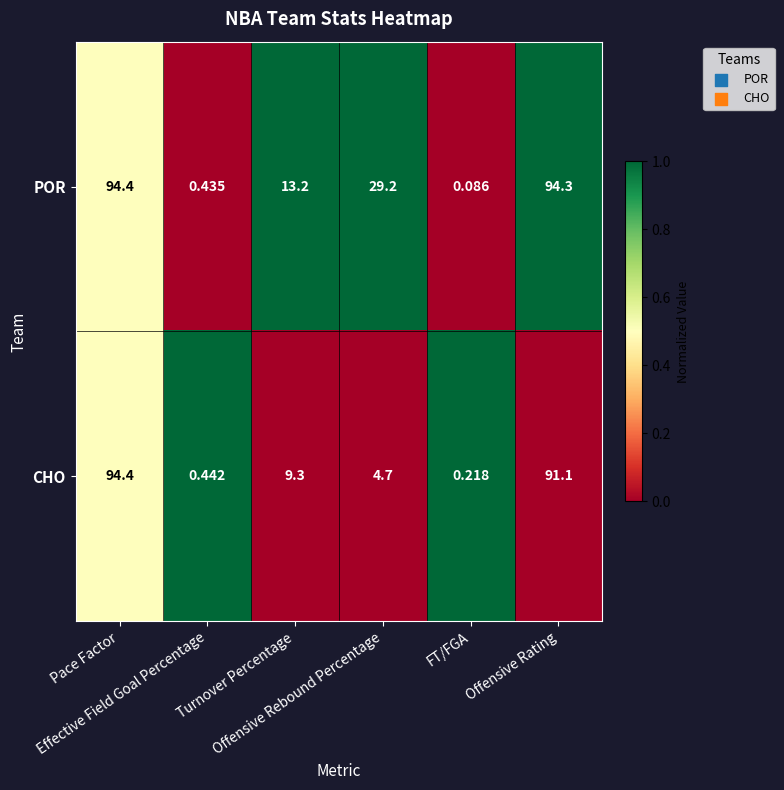

Which label corresponds to the largest value in the chart?

Pace Factor